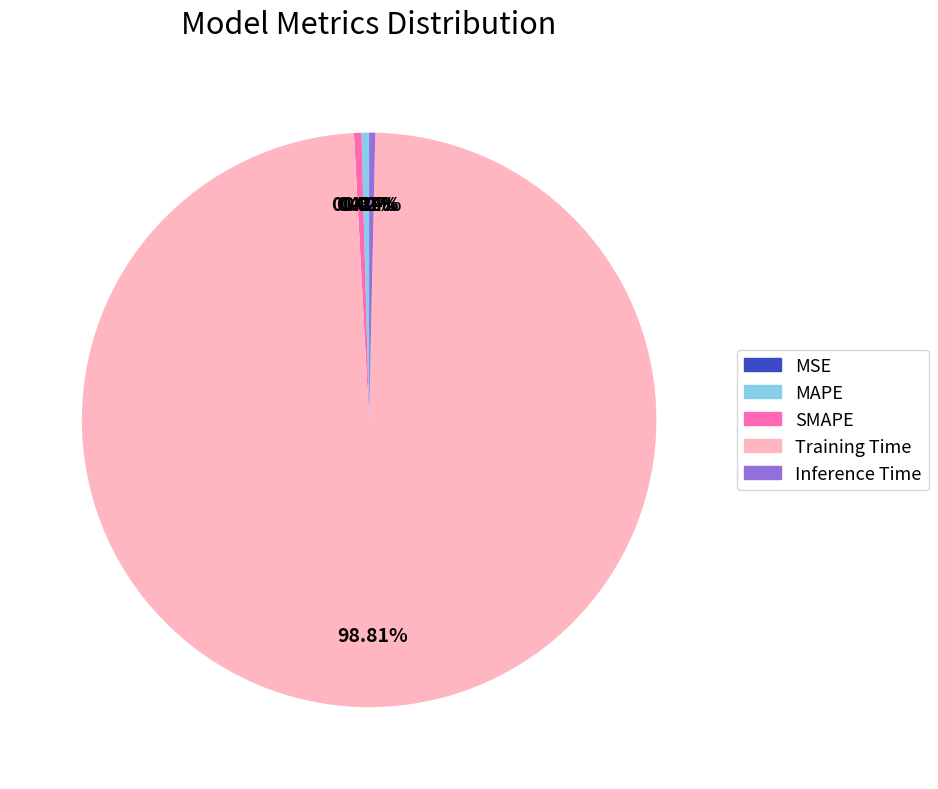

To the nearest percent, what is the combined percentage of MAPE and Training Time?

99%